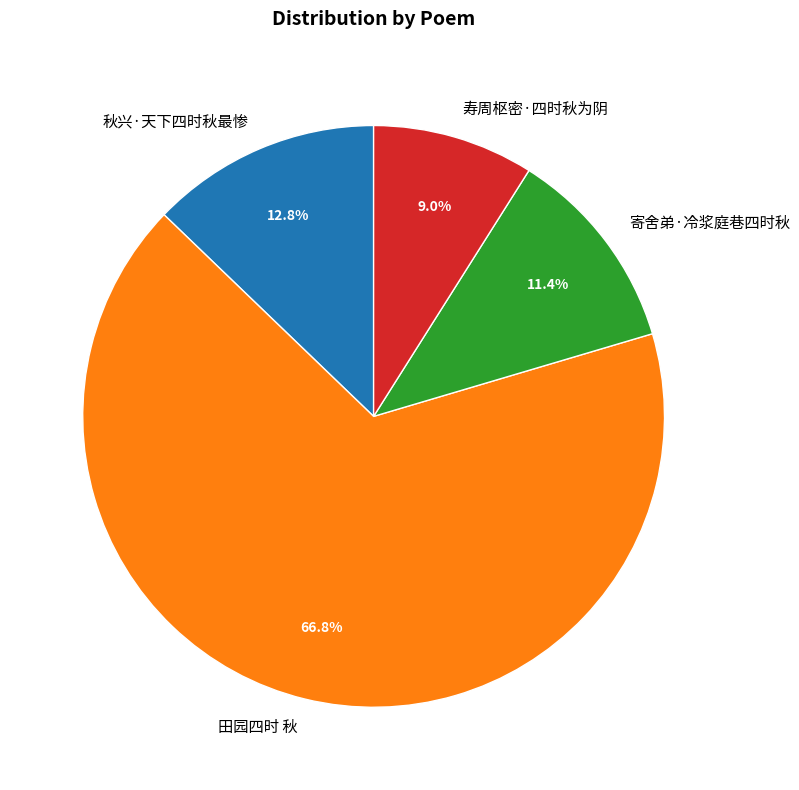

Between 寄舍弟·冷浆庭巷四时秋 and 田园四时 秋, which is larger?

田园四时 秋